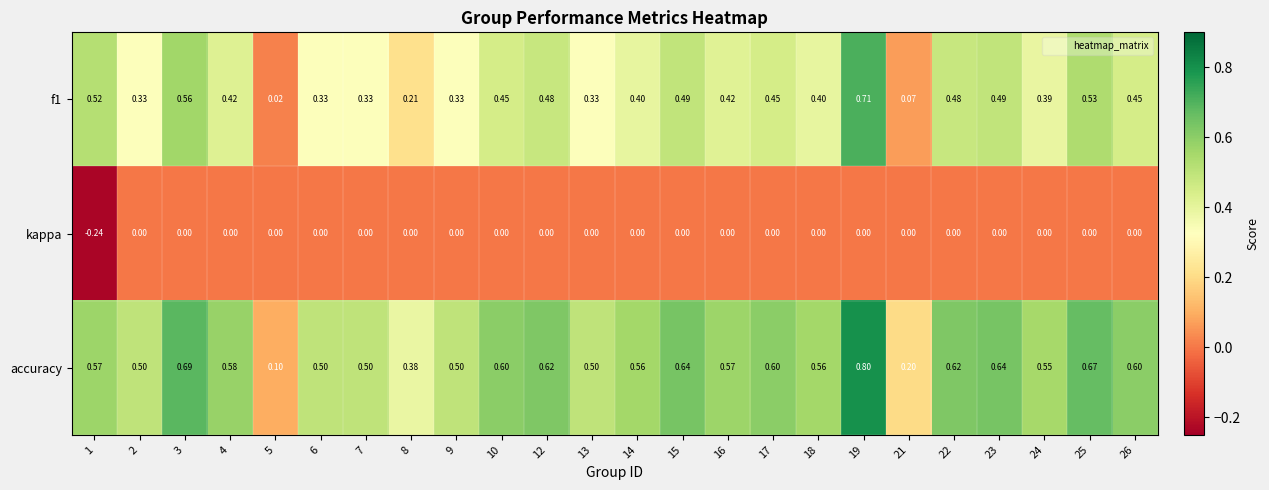

Between 3 and 5, which series saw the biggest shift?

accuracy